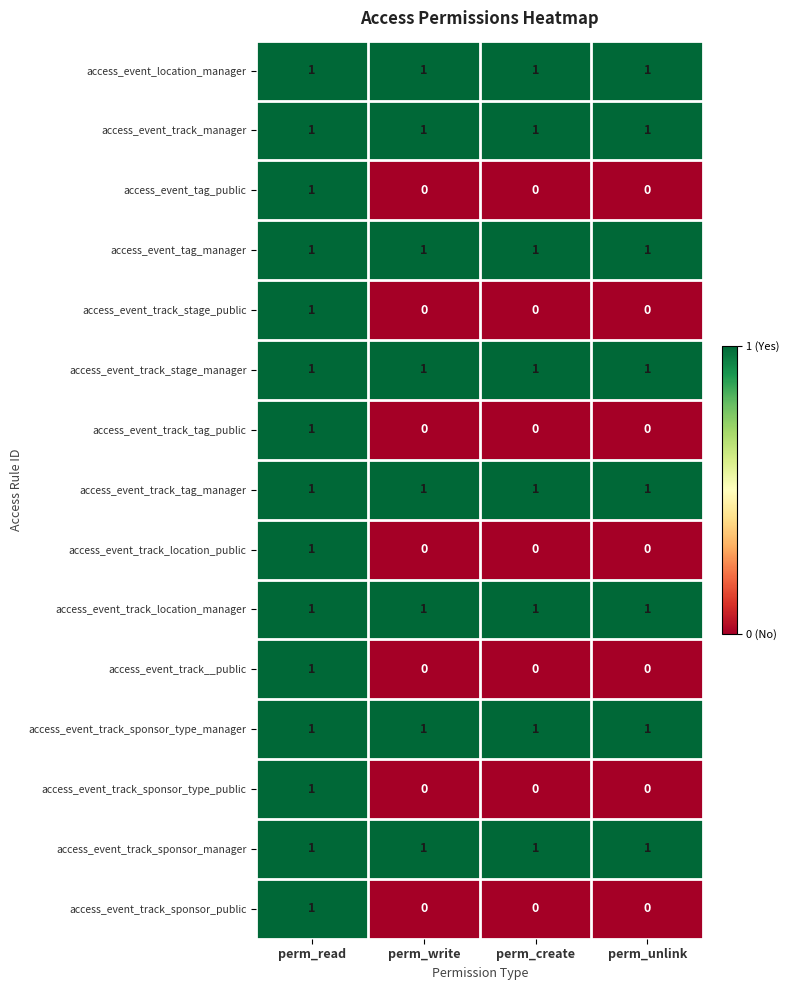

Is it true that access_event_track__public equals 0 at perm_unlink?

True